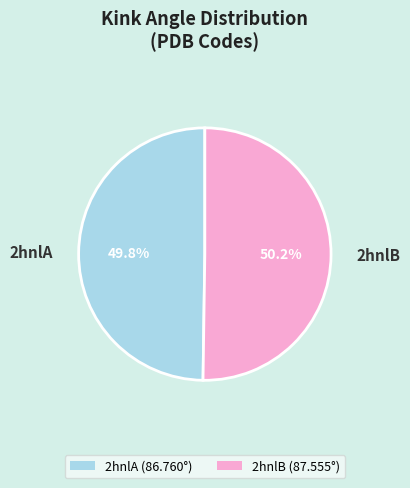

Is there a majority slice in this chart?

Yes